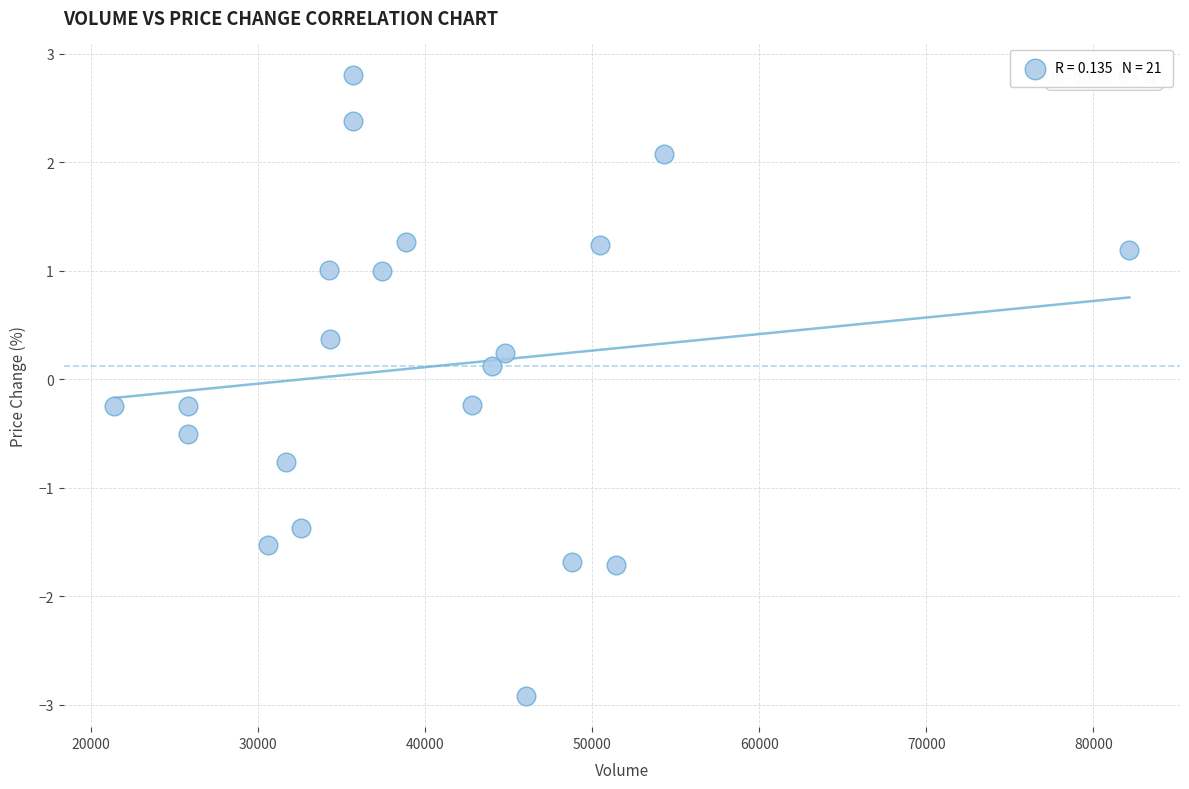

What is the range of Y values (max minus min)?

5.7